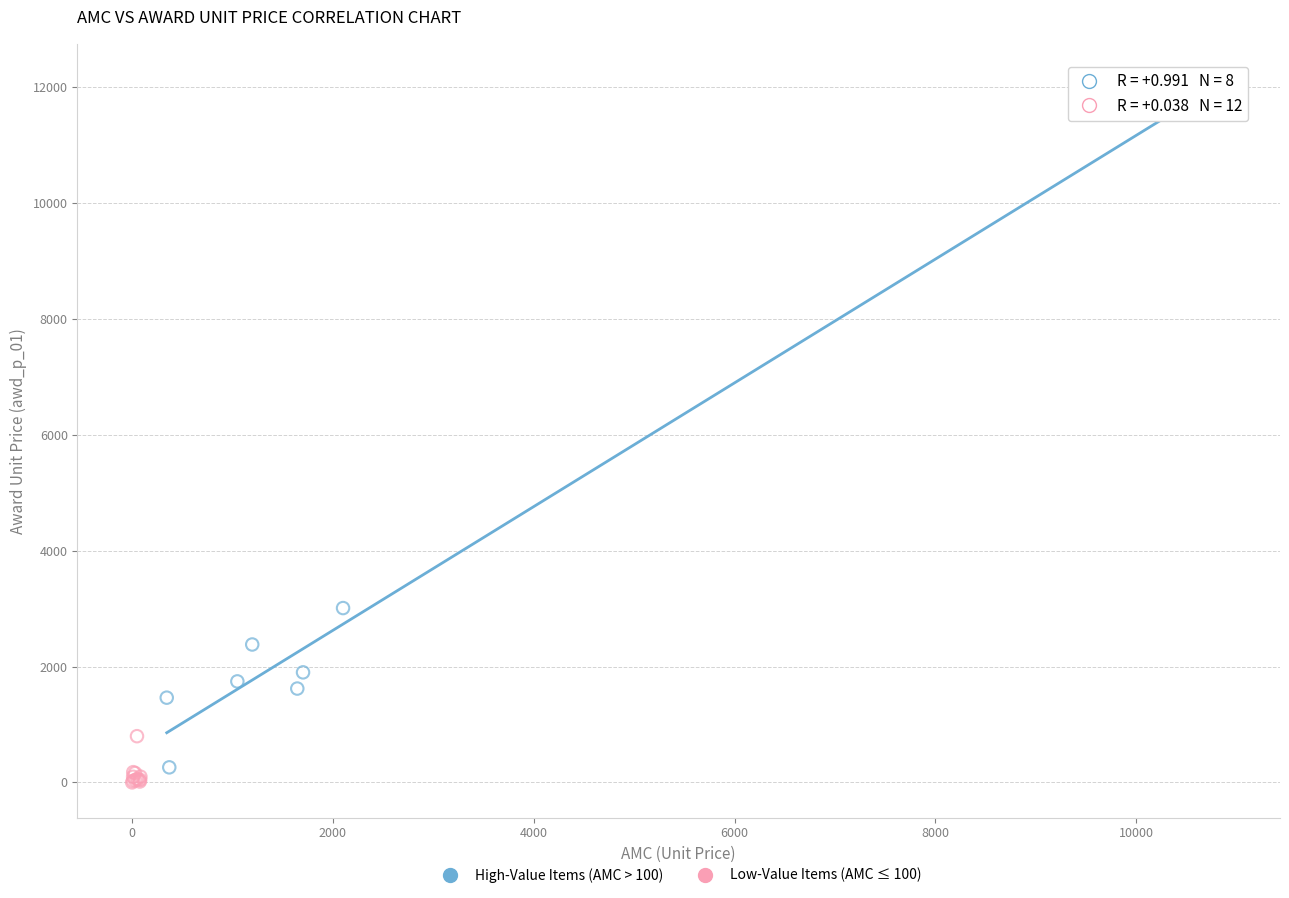

Which series reaches the maximum Y coordinate?

High-Value Items (AMC > 100)